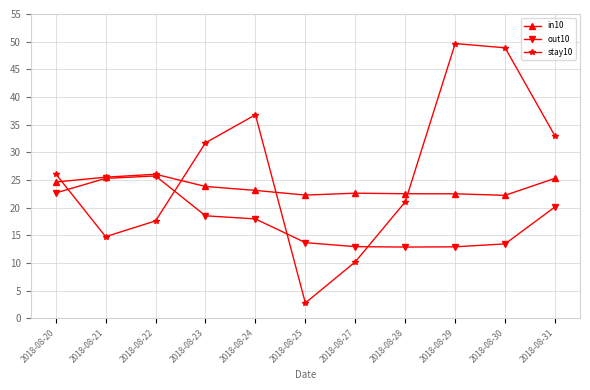

How many data points in stay10 are less than 26?

5